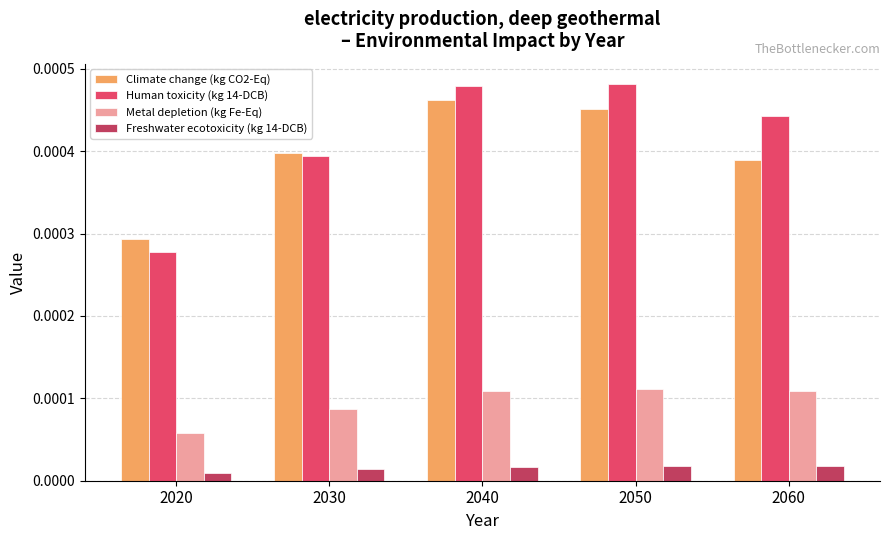

Rank the series at 2040 from highest to lowest value.

Human toxicity (kg 14-DCB), Climate change (kg CO2-Eq), Metal depletion (kg Fe-Eq), Freshwater ecotoxicity (kg 14-DCB)